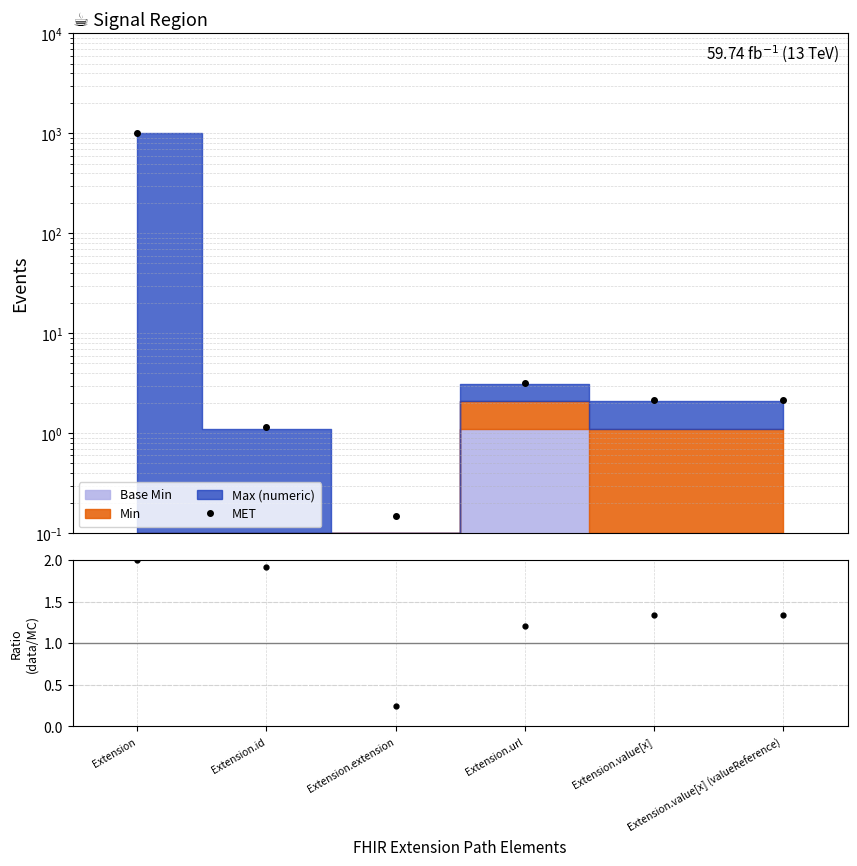

Where is MET nearest to the value 499?

Extension.url